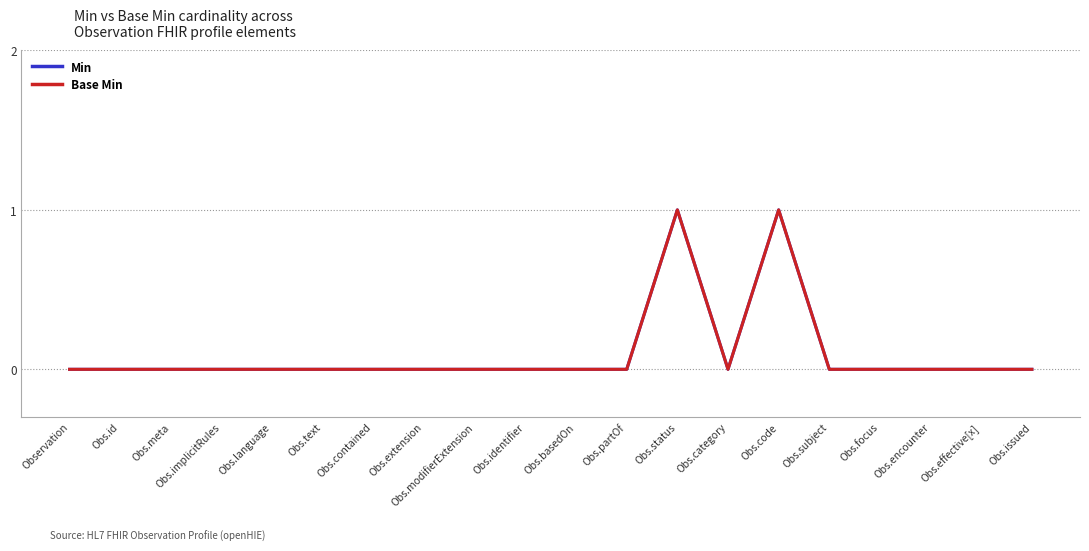

What is the maximum value shown in the chart?

1